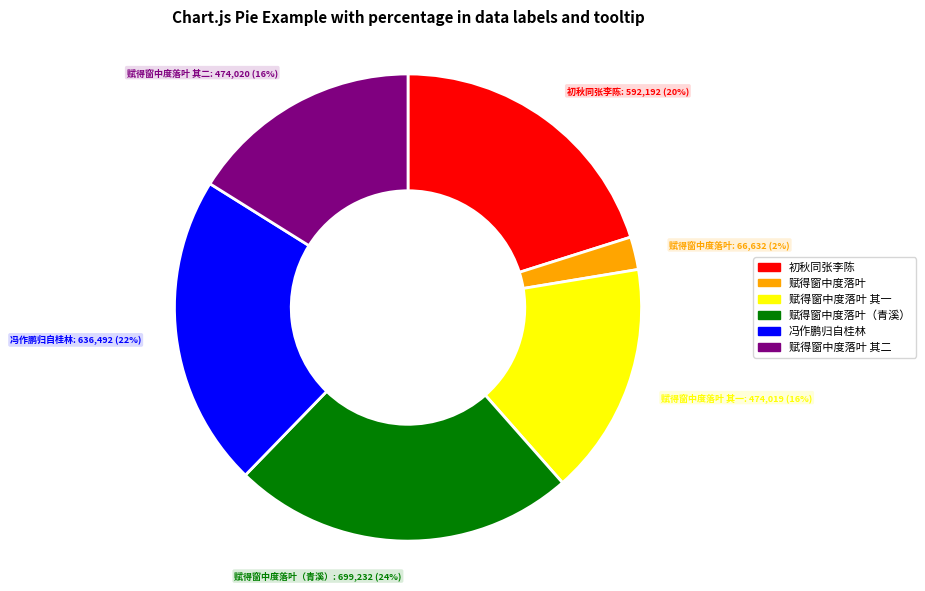

The 初秋同张李陈 slice represents 34% of the pie. True or false?

False